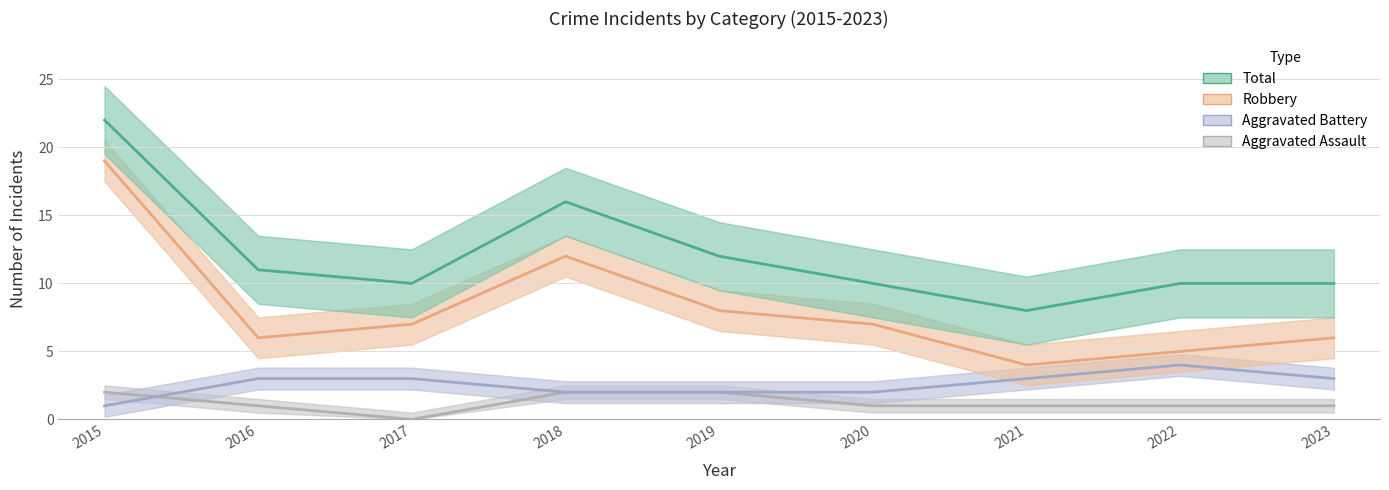

What is the difference between the maximum and minimum values in the Aggravated Assault series?

2